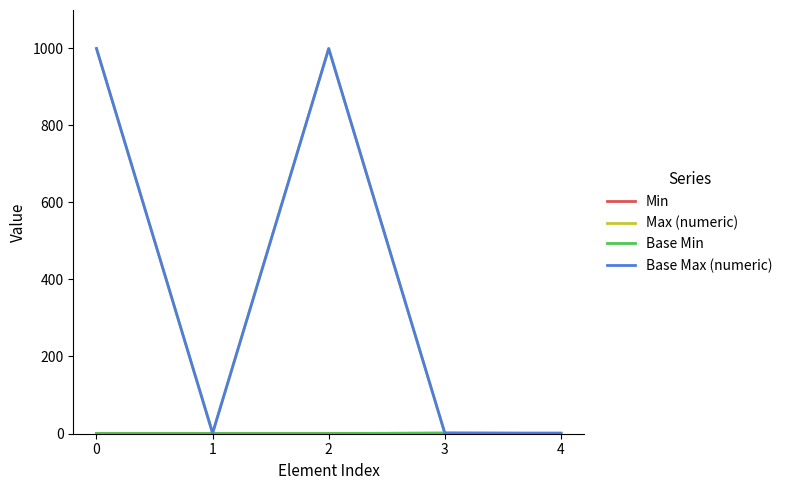

List the series in order of their peak value, highest first.

Max (numeric), Base Max (numeric), Min, Base Min